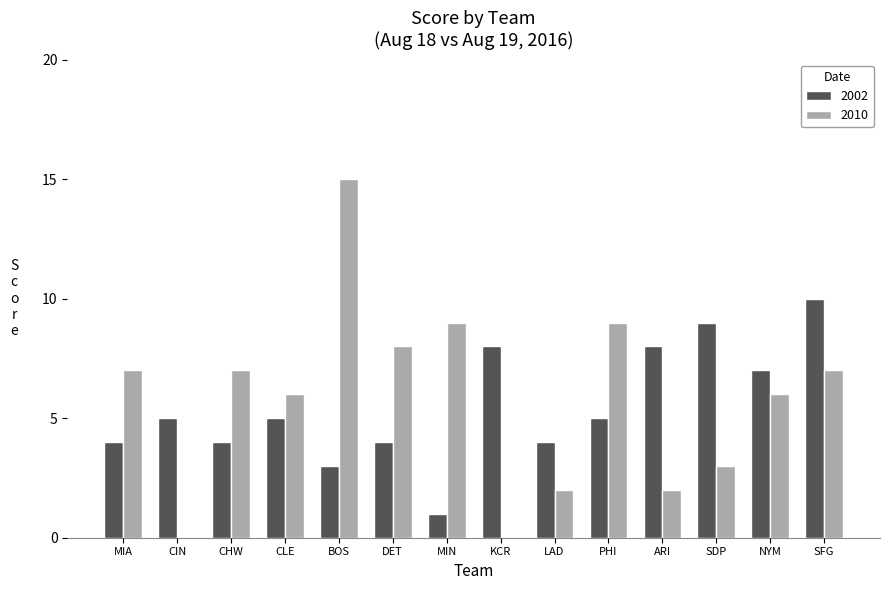

Is it true that 2010 equals 0 at KCR?

True